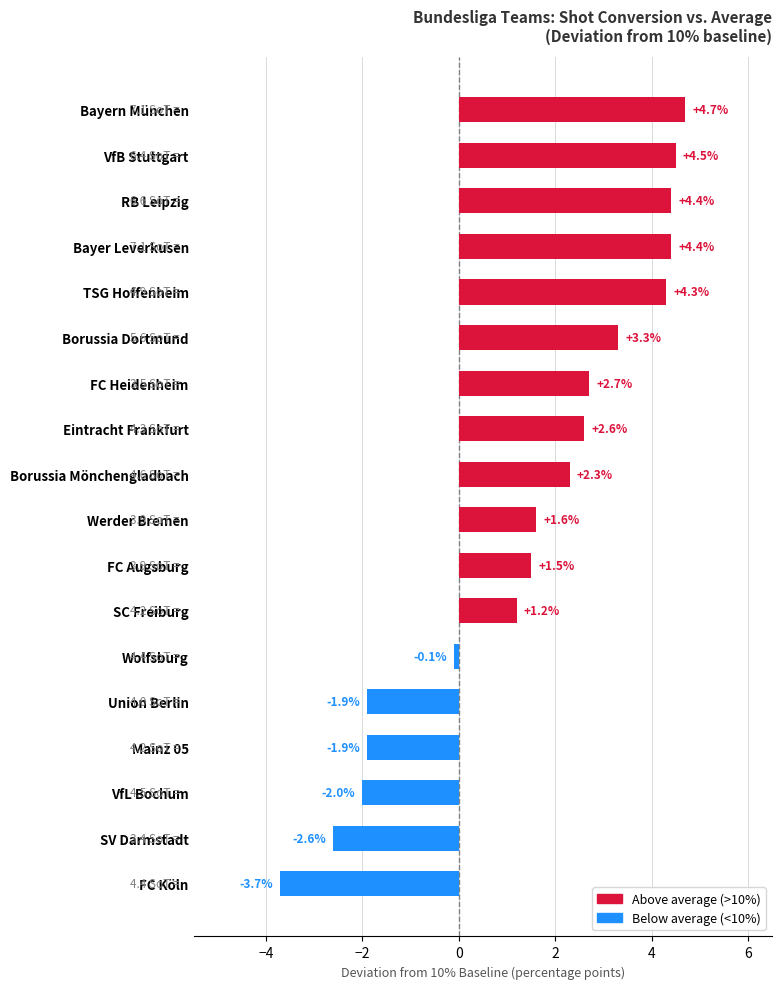

What is the difference between the maximum and minimum values?

8.4